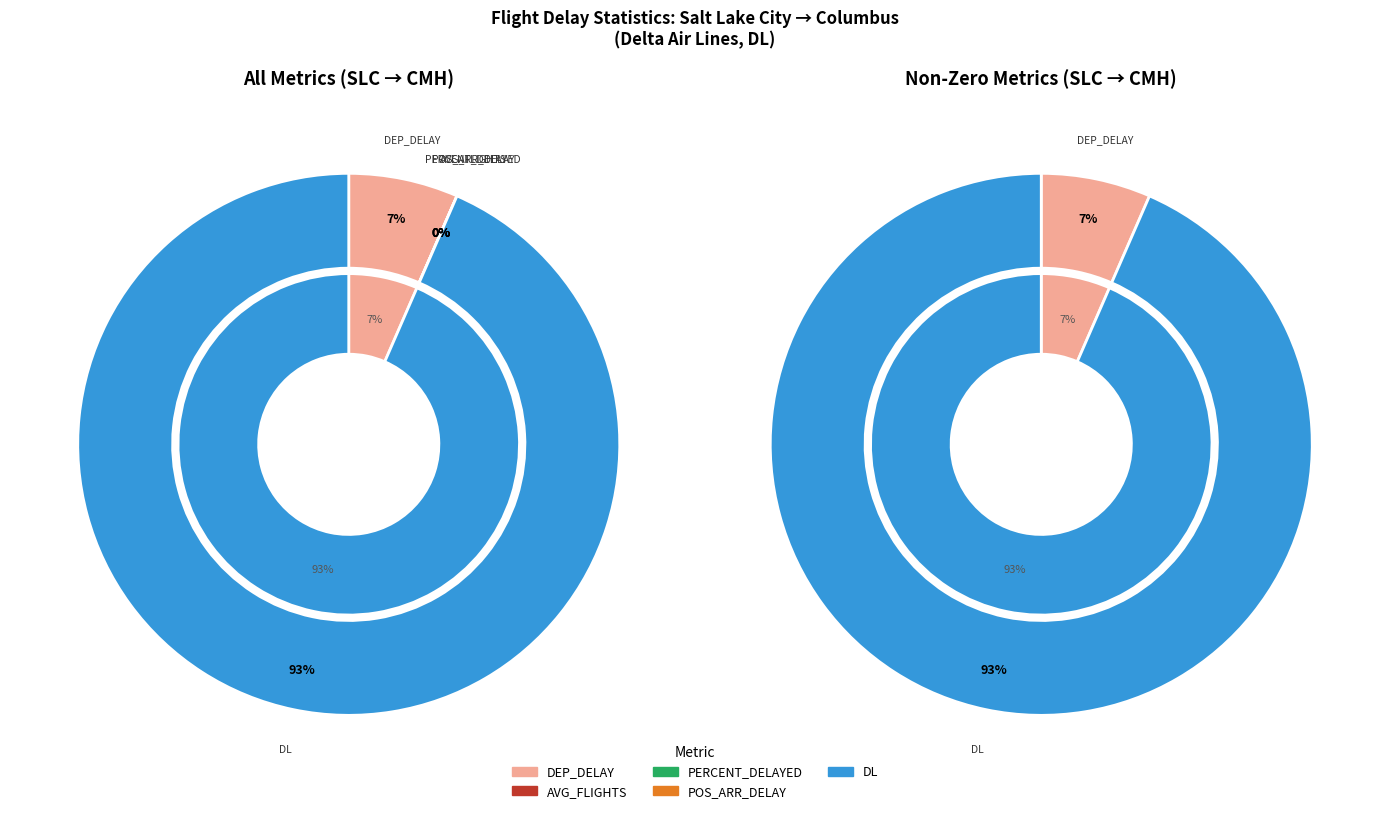

Combined, do DL and POS_ARR_DELAY account for over 50%?

Yes